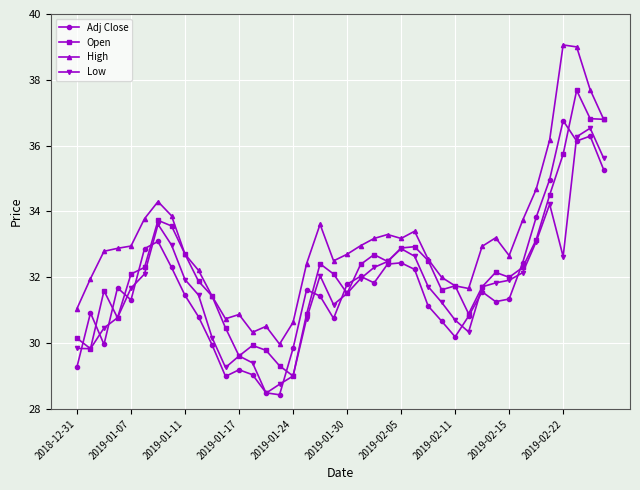

Which series has the largest total across all categories?

High